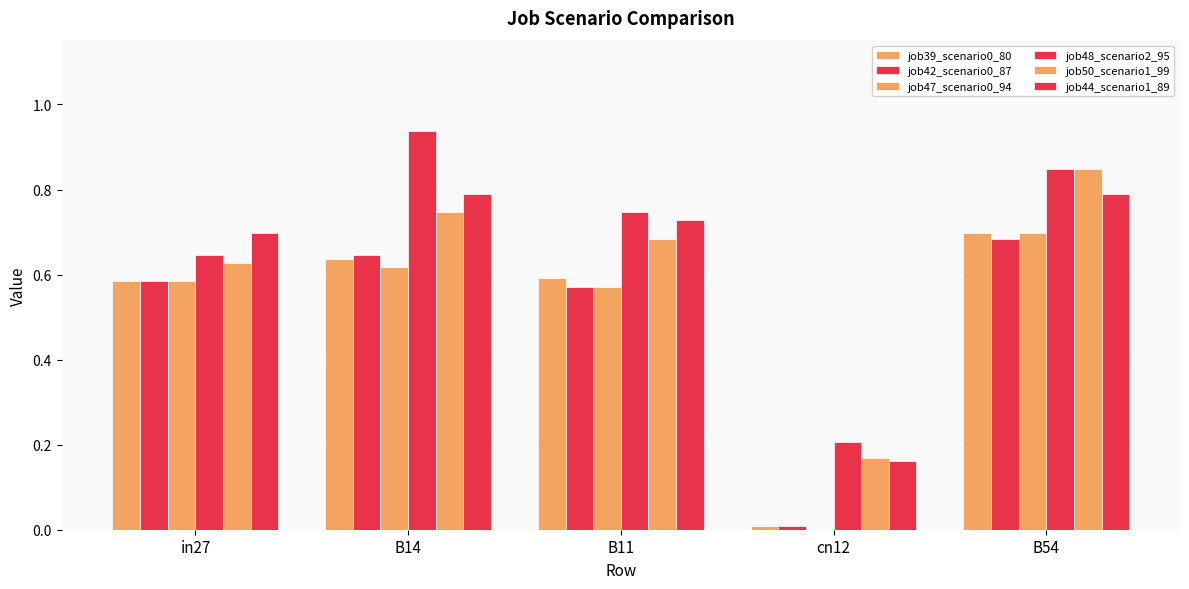

What is the value of the job50_scenario1_99 bar at the 2nd from the left?

0.7